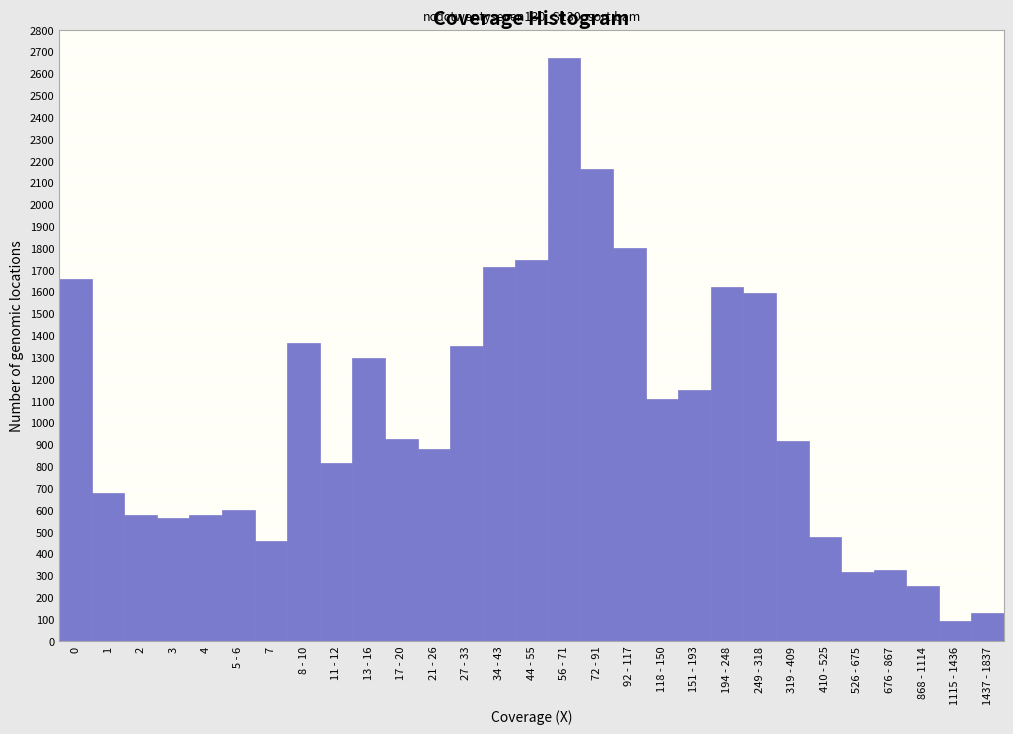

Is it true that the value at 319 - 409 is 913?

True